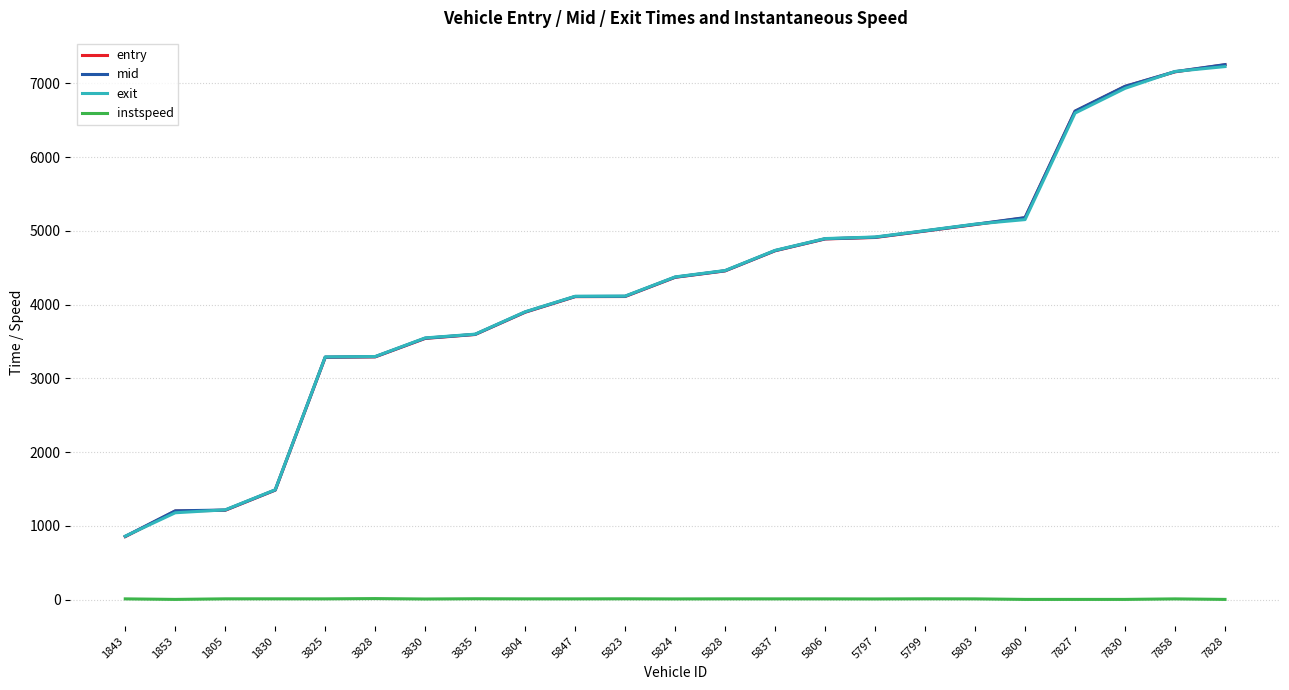

What is the average value of the mid series?

4228.0